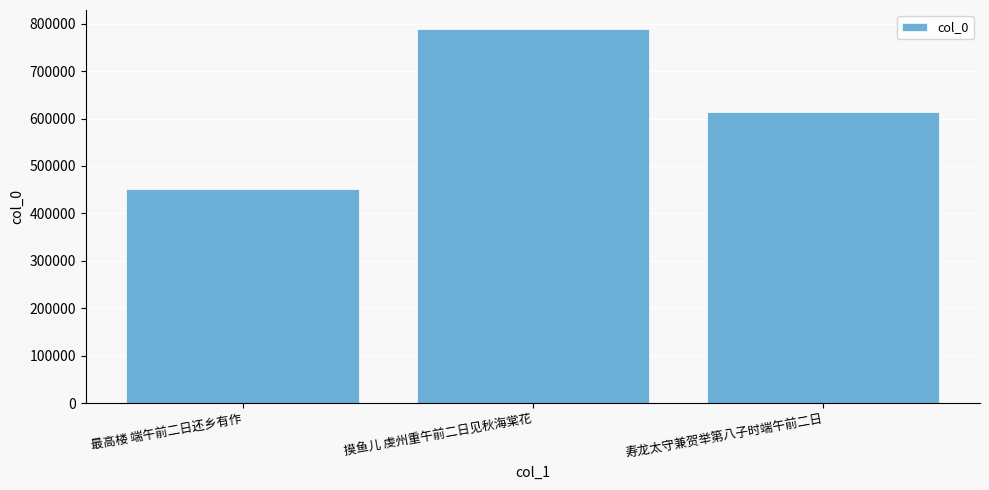

Reading right to left, extract all data points from this chart.

寿龙太守兼贺举第八子时端午前二日=614672	摸鱼儿 虔州重午前二日见秋海棠花=789267	最高楼 端午前二日还乡有作=451883